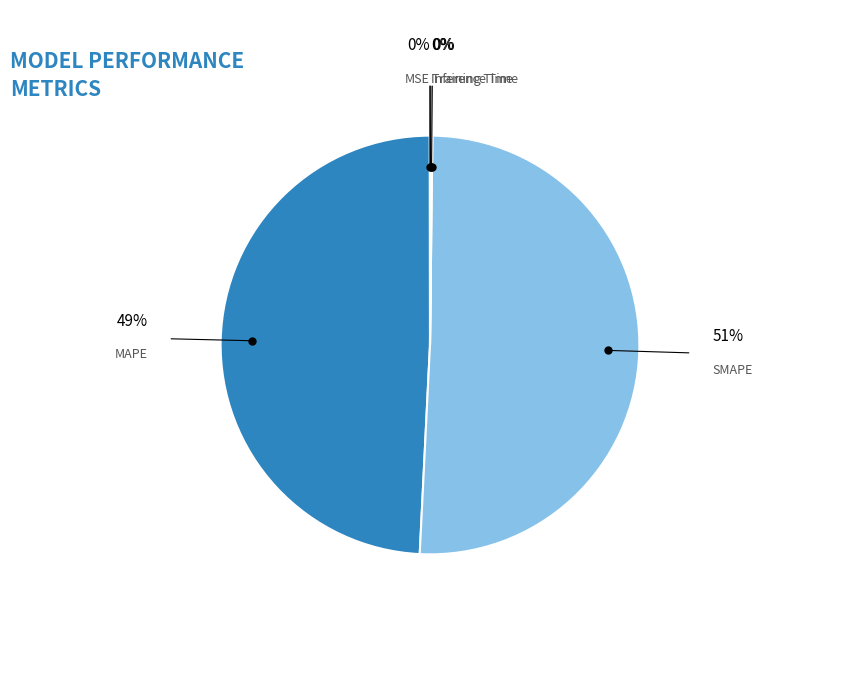

Which category accounts for the majority?

SMAPE